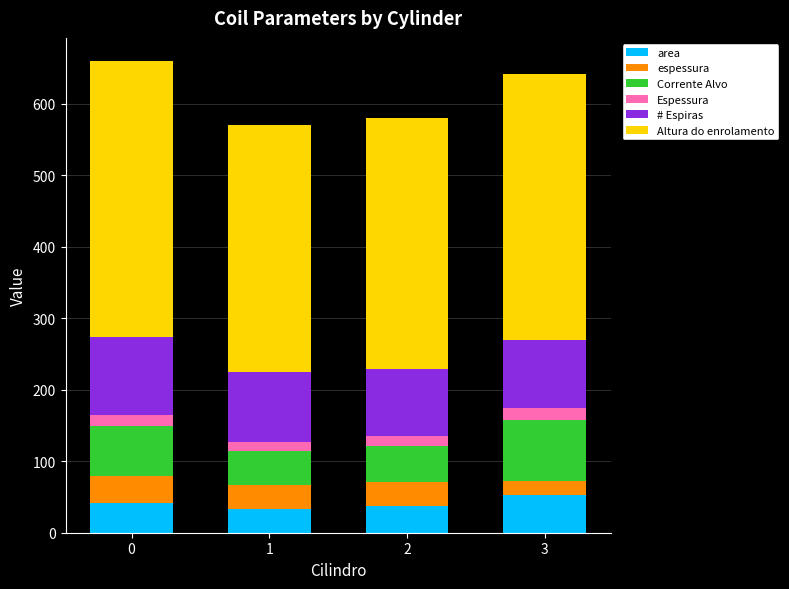

The value of area at 0 is 41.8. True or false?

True